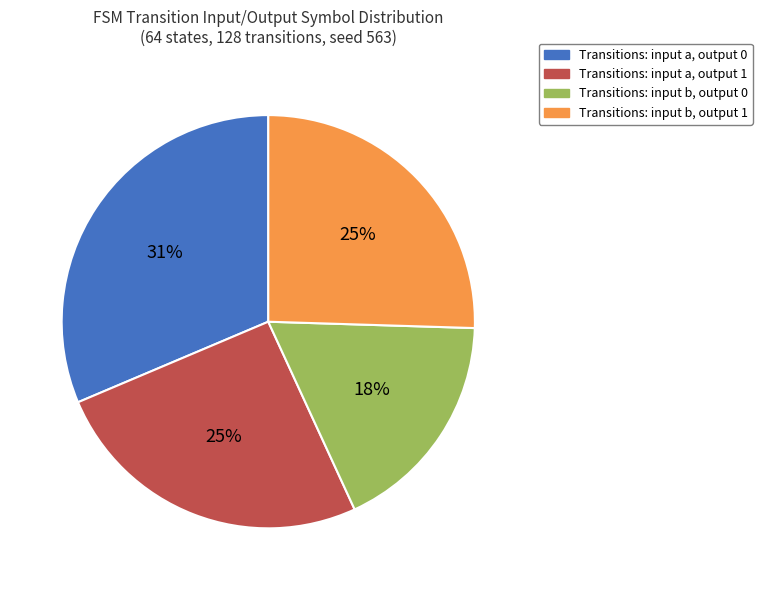

Is it true that Transitions: input b, output 1 is 39% of the pie?

False